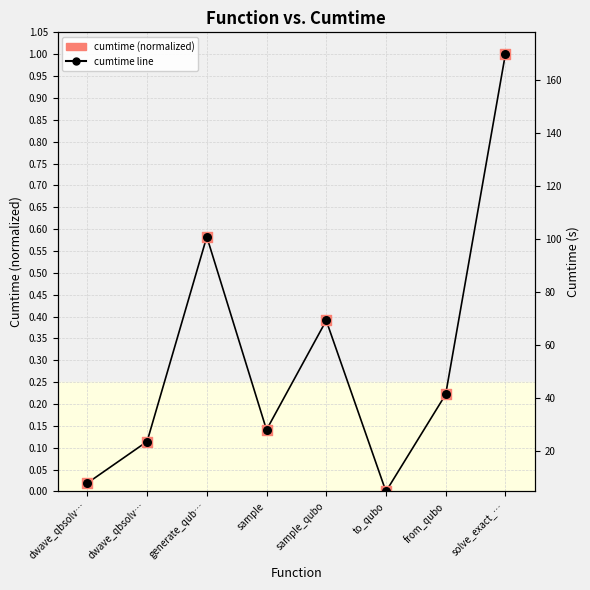

What are all the series names shown in the legend?

cumtime (normalized), cumtime line